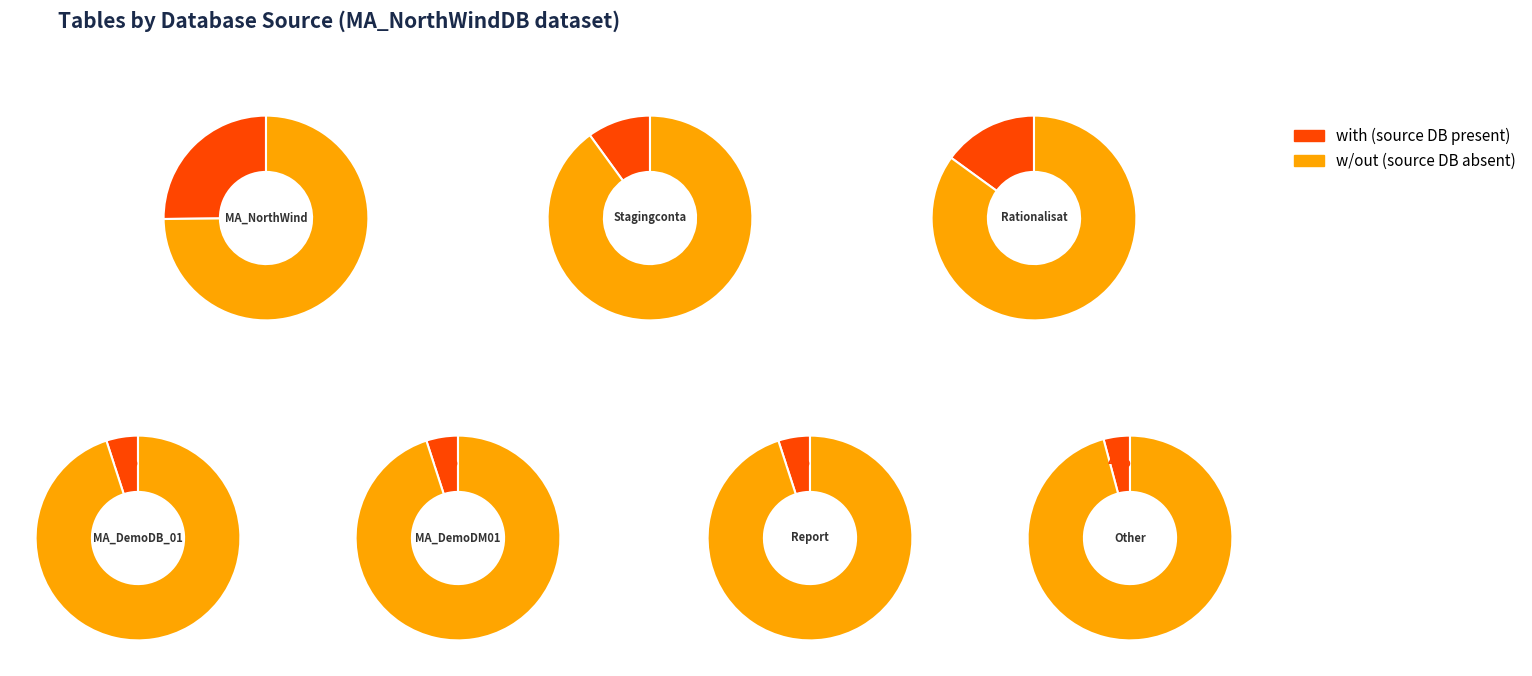

What is the largest slice in the pie chart?

Other